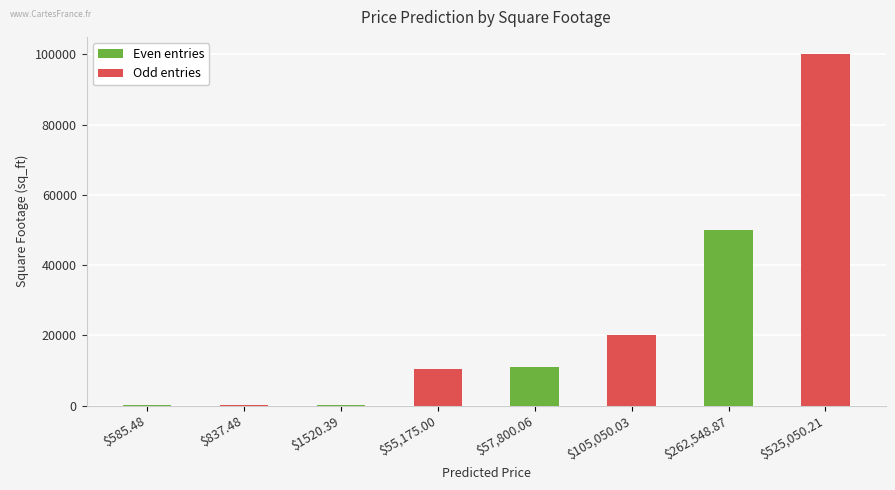

Is it true that the value at $525,050.21 is 142644?

False